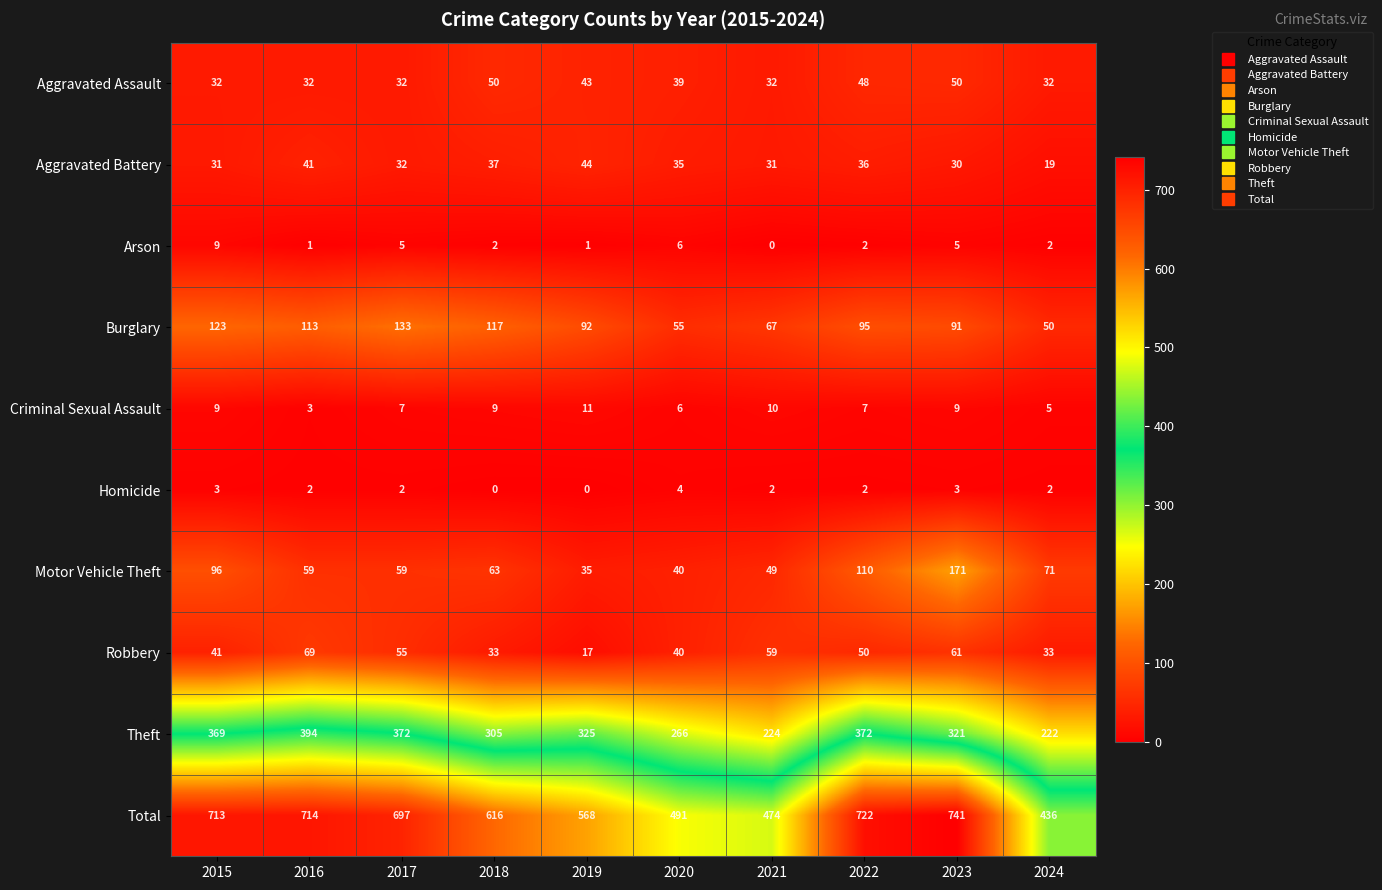

Rank the series by their maximum value, from lowest to highest.

Homicide, Arson, Criminal Sexual Assault, Aggravated Battery, Aggravated Assault, Robbery, Burglary, Motor Vehicle Theft, Theft, Total